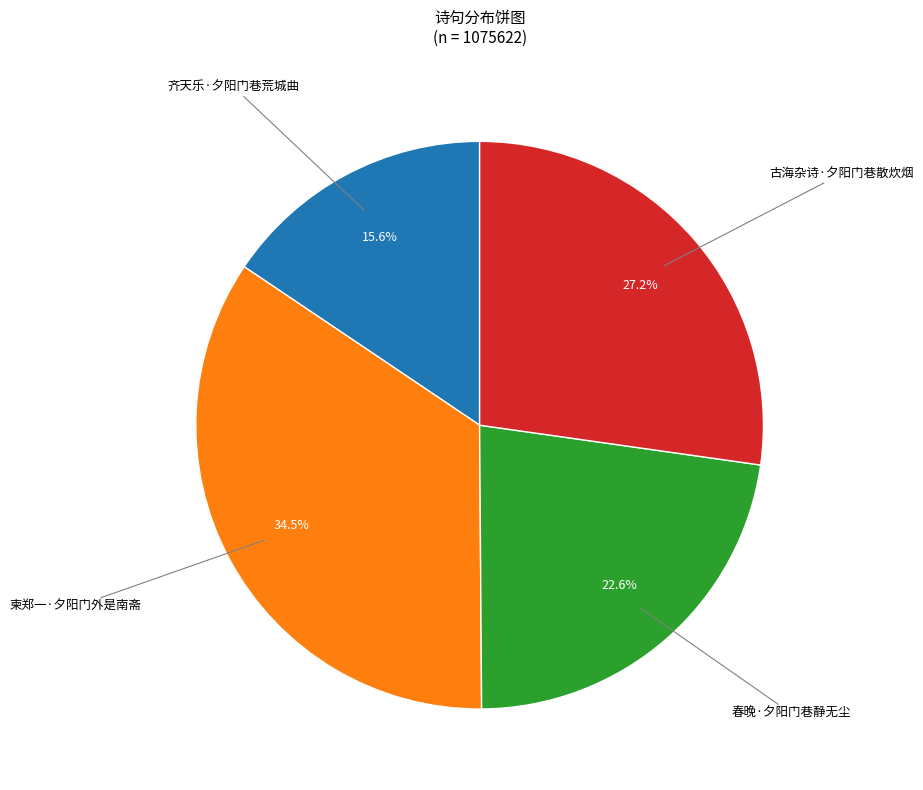

Is there any slice that represents more than half of the pie?

No